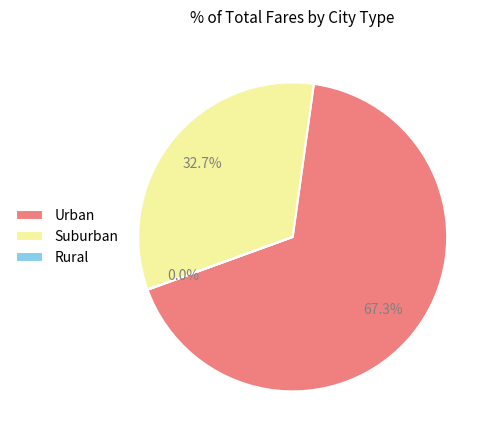

Do Suburban and Urban together represent more than half of the pie?

Yes